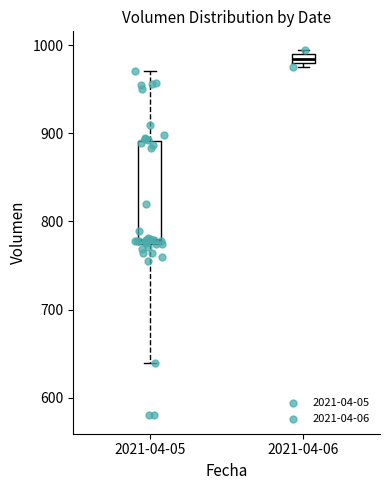

Comparing the boxes themselves (not the whiskers), which one is the tallest?

2021-04-05